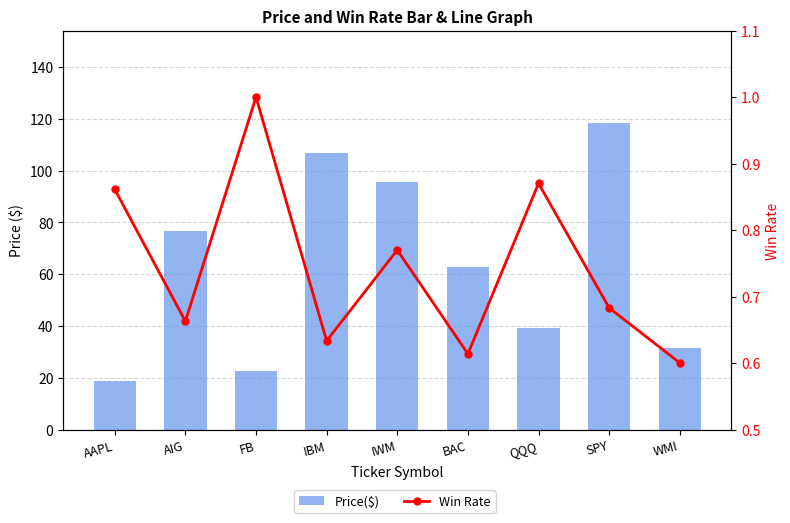

What is the minimum value for Price($)?

18.9